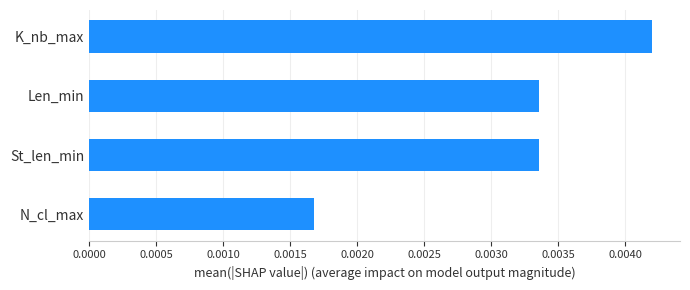

Which has a higher value, St_len_min or N_cl_max?

St_len_min